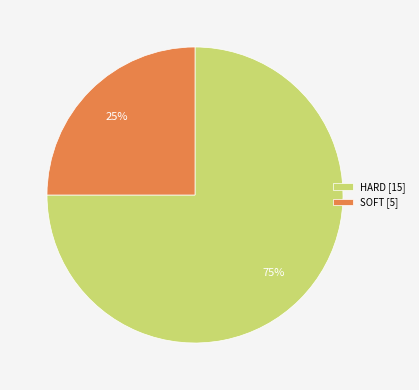

Does SOFT represent more than half of the total?

No